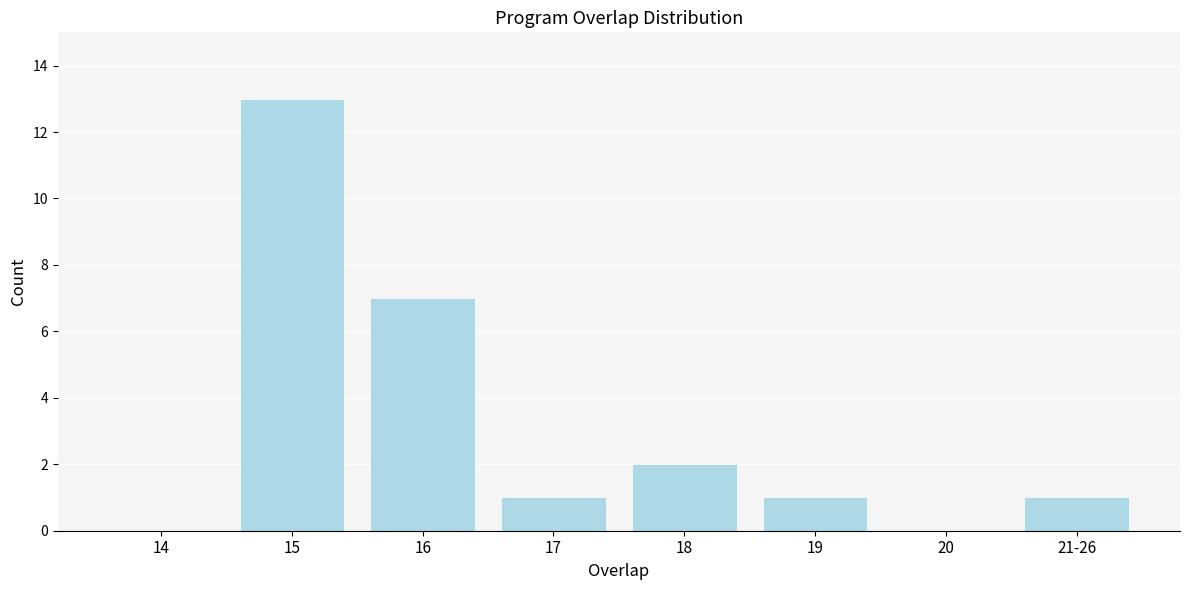

Reading right to left, list all the values displayed in this chart.

21-26=1	20=0	19=1	18=2	17=1	16=7	15=13	14=0